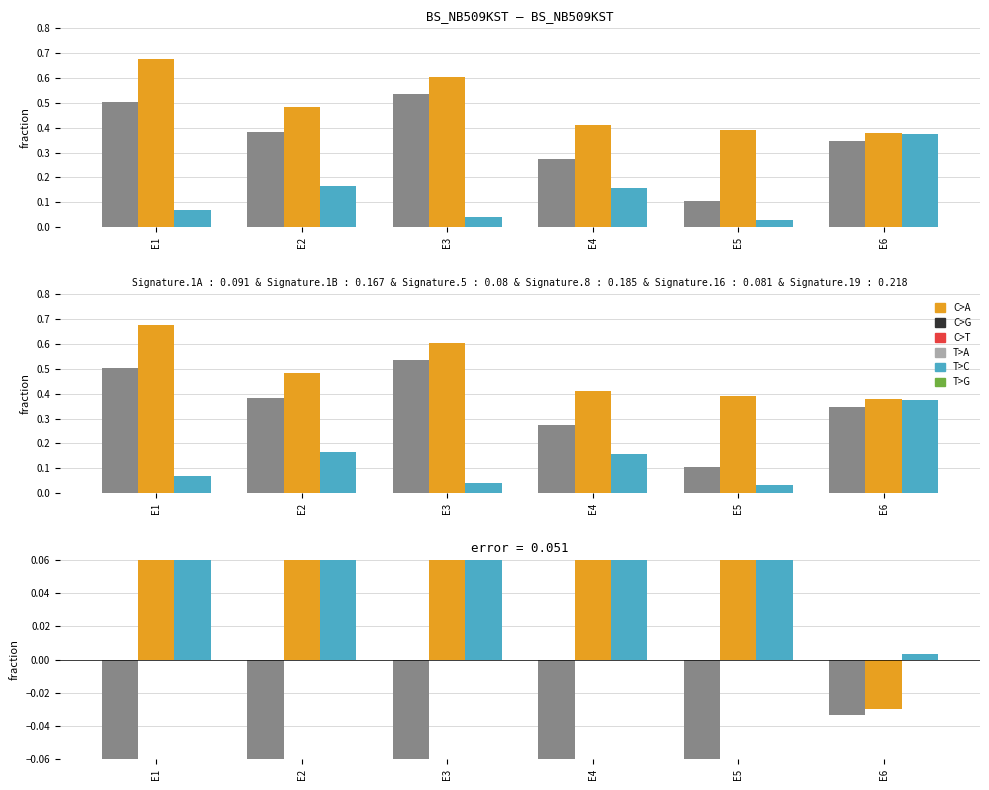

What is the sum of the y values at E5 and E3?

0.6